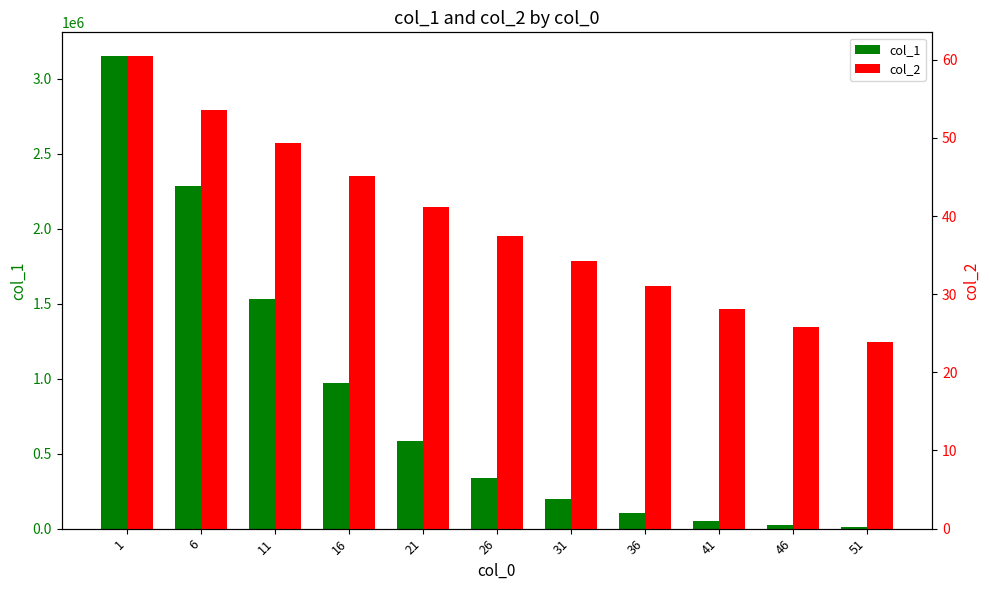

At which category does the chart reach its peak across all series?

1